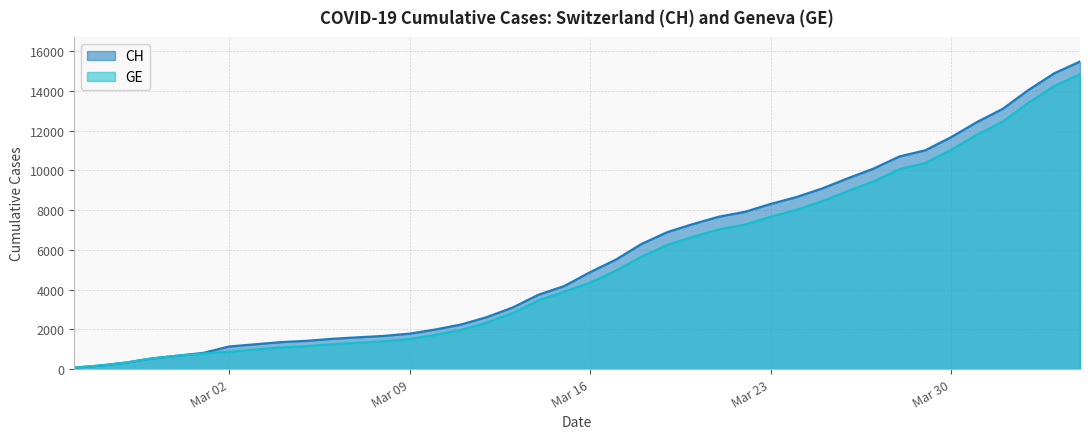

At how many categories does at least one series exceed 6151?

18